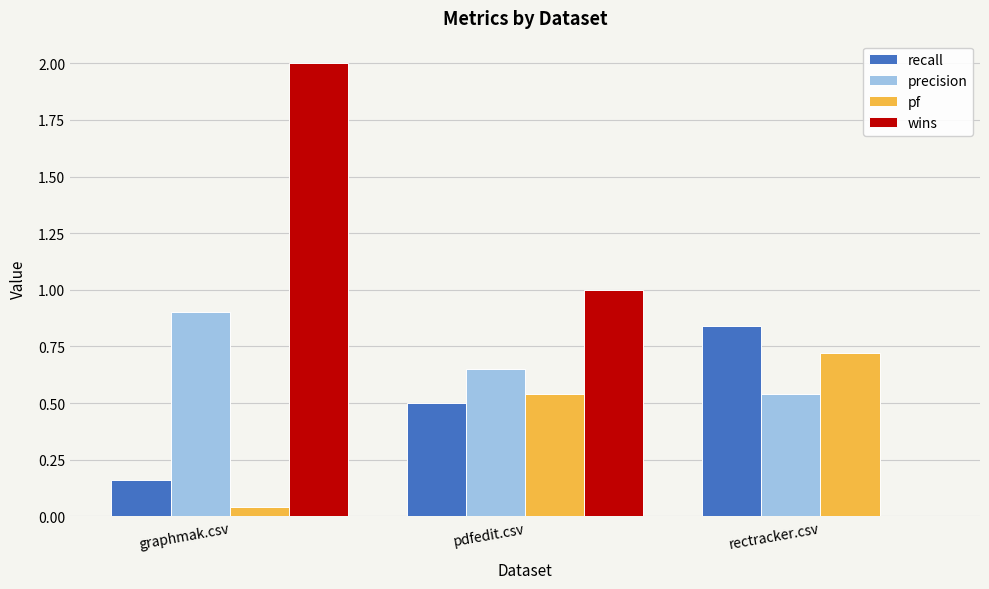

At which category does the chart reach its peak across all series?

graphmak.csv